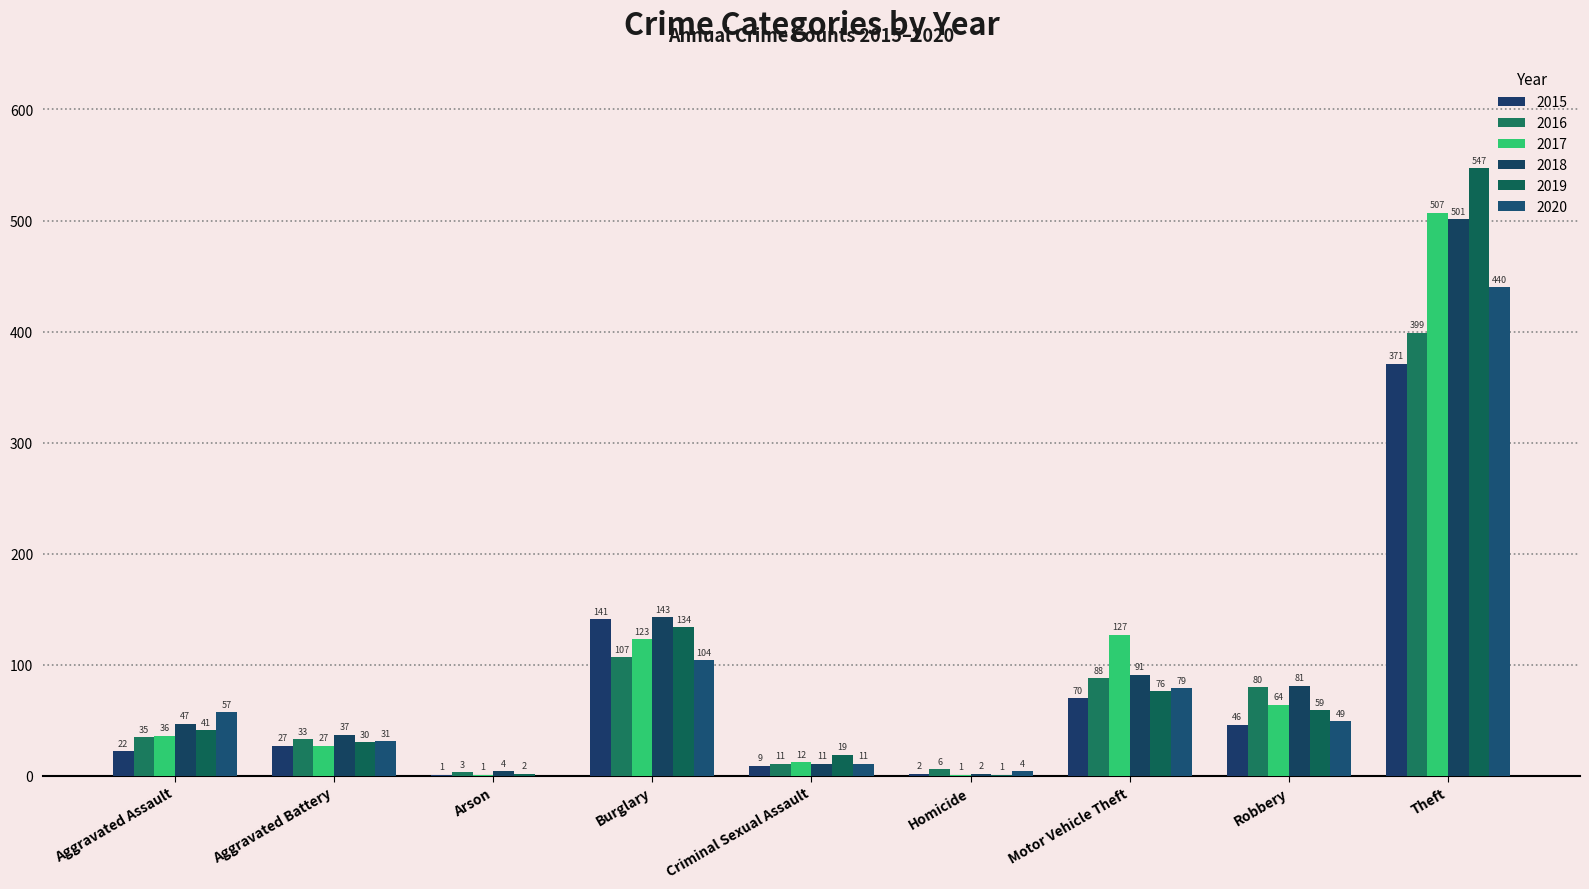

How many series are shown in this chart?

6